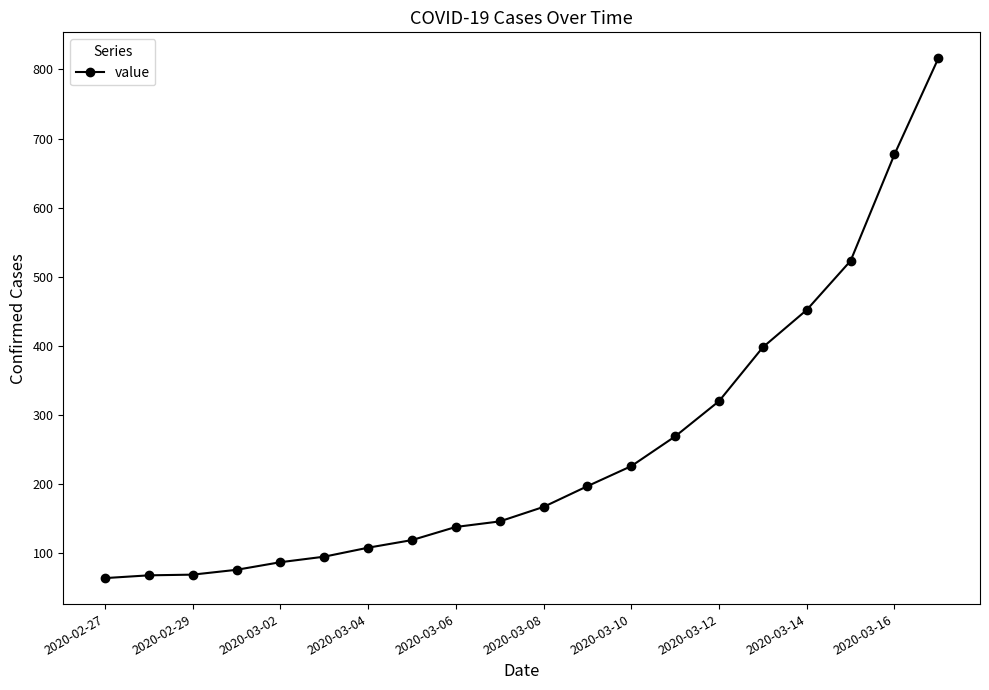

Does the chart have visible grid lines?

No